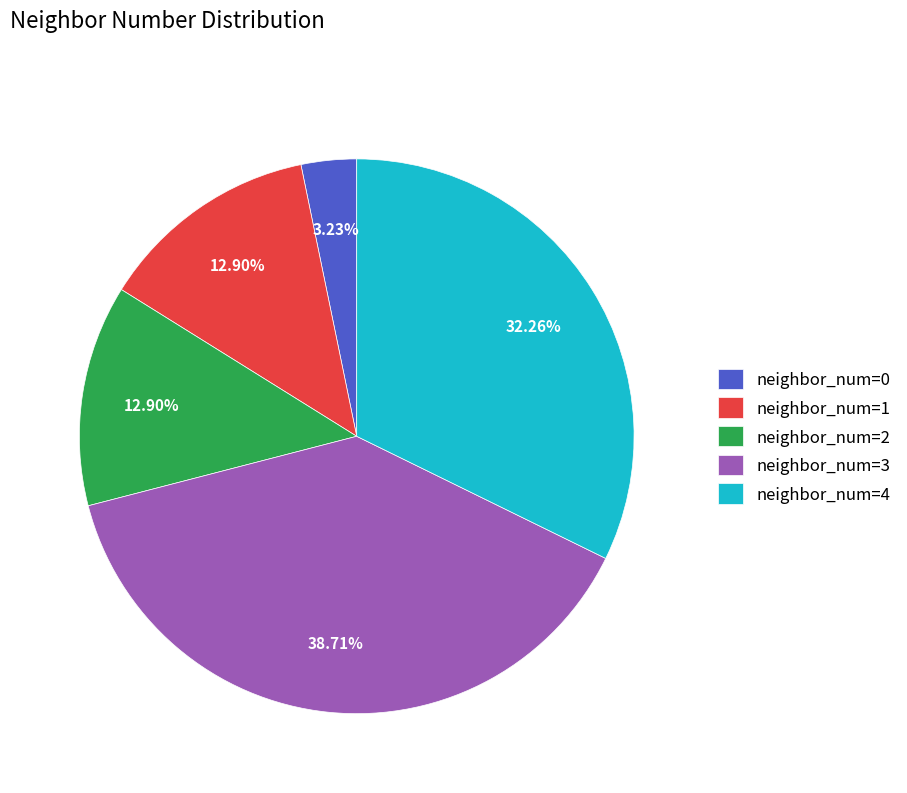

Do neighbor_num=0 and neighbor_num=2 together represent more than half of the pie?

No